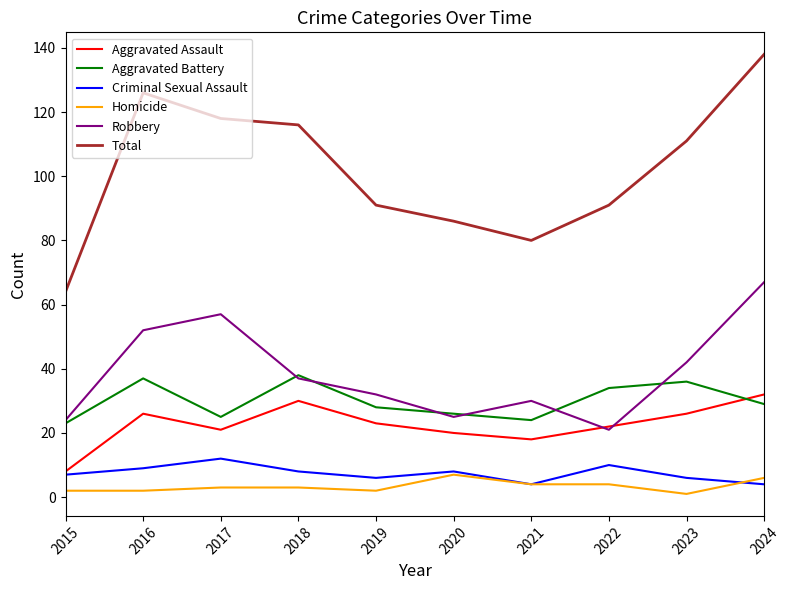

Which series has the widest spread of values?

Total